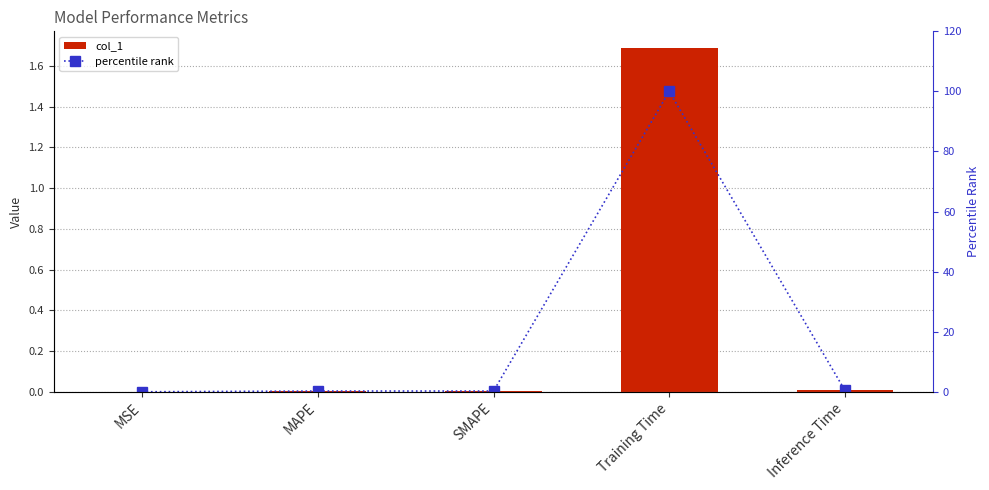

At which category is the sum across all series the highest?

Training Time